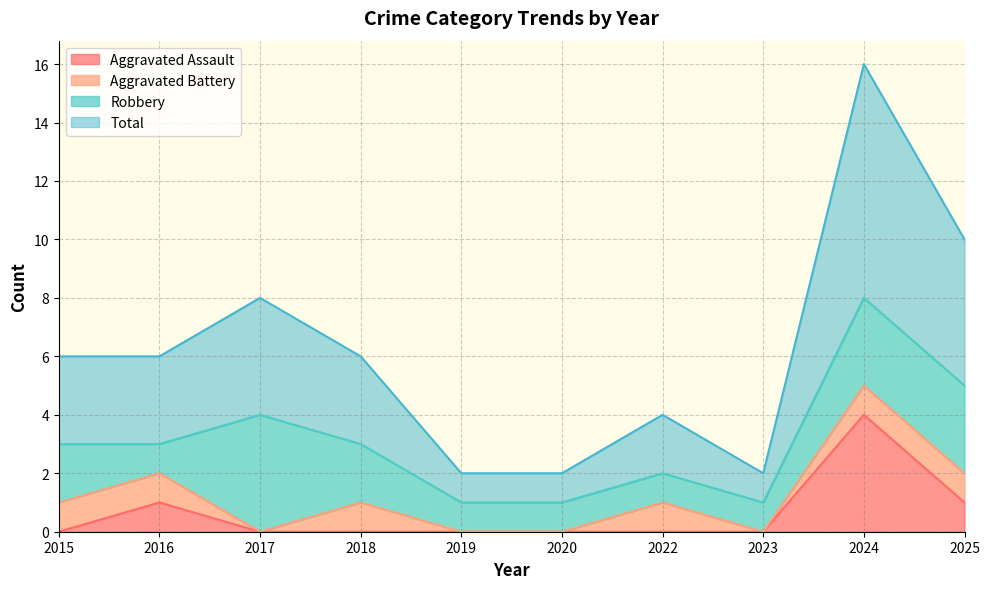

True or false: Total and Aggravated Assault intersect in this chart.

False